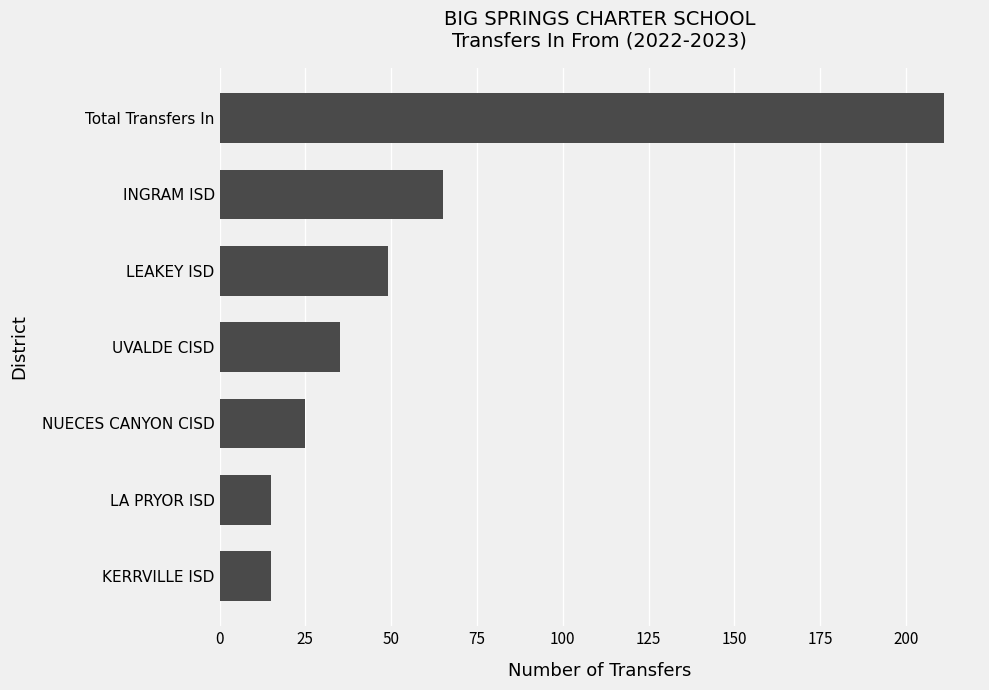

True or false: the data shows 35 at UVALDE CISD.

True